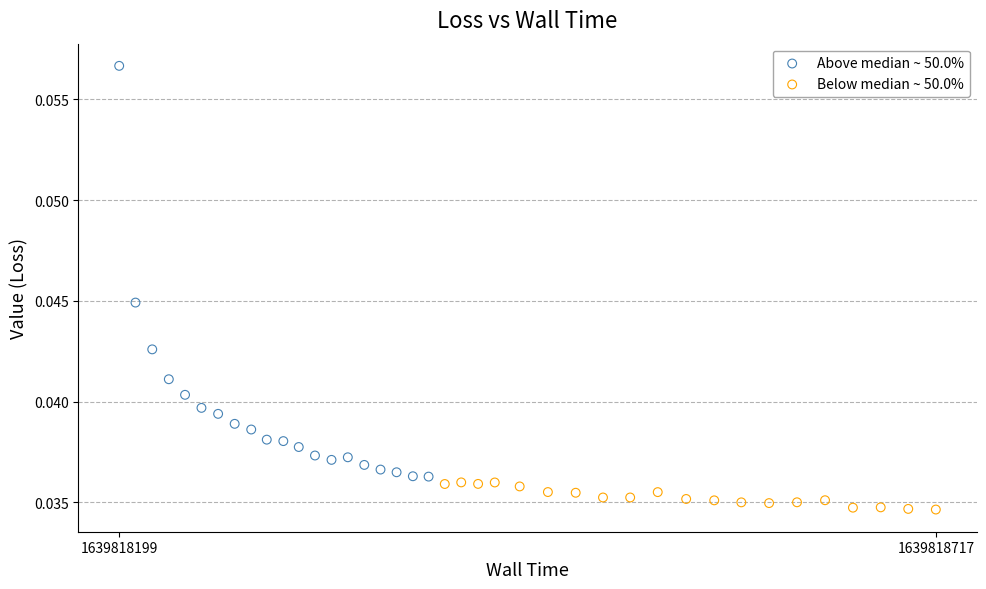

Which series reaches the maximum Y coordinate?

Above median ~ 50.0%